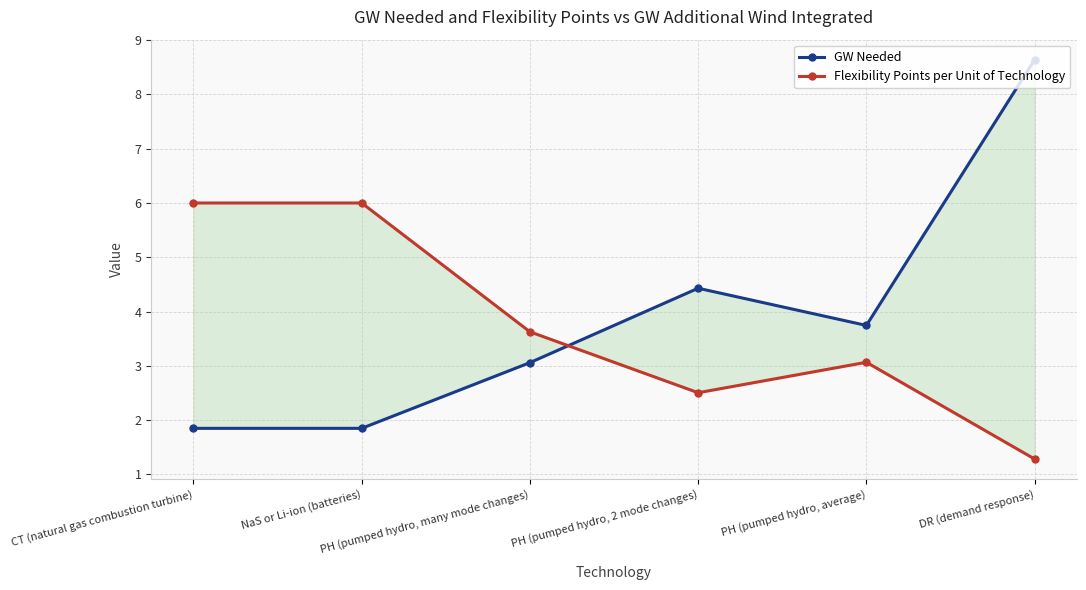

Which series ends up on top after the final intersection of Flexibility Points per Unit of Technology and GW Needed?

GW Needed